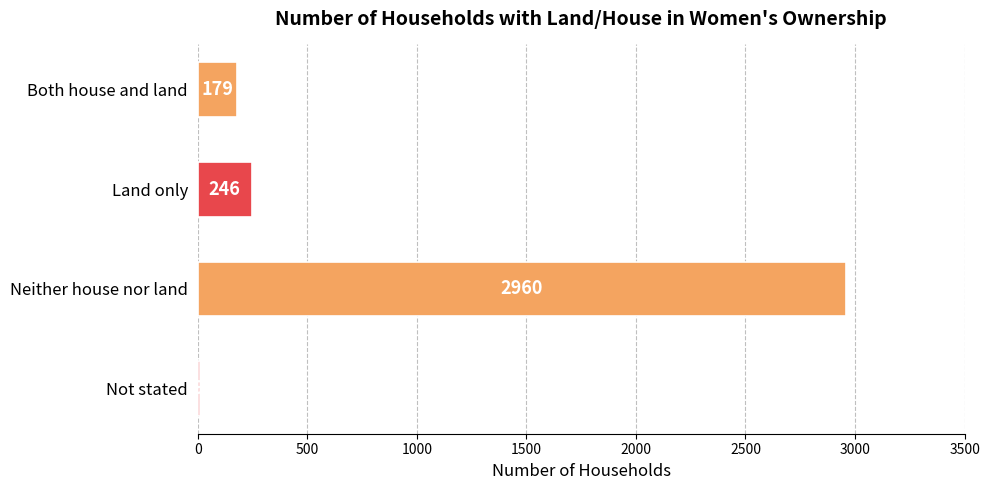

What is the sum of all values?

3394